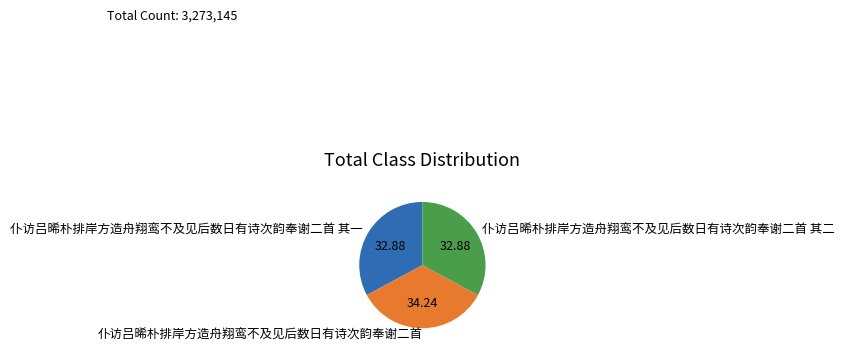

Count the number of slices in the pie.

3